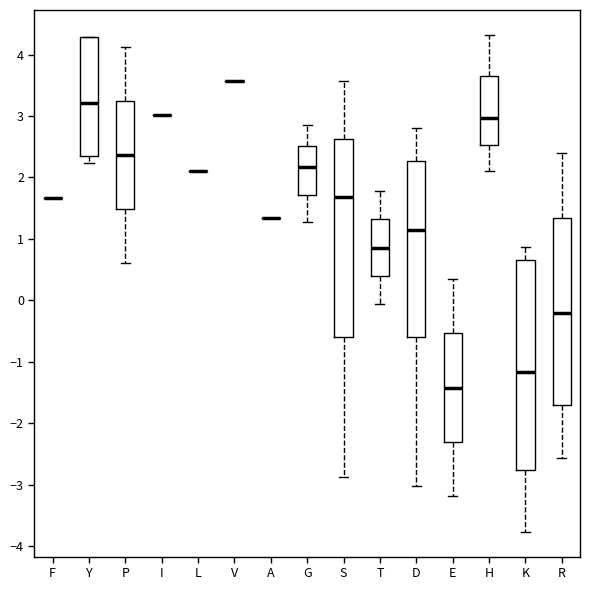

Reading left to right, transcribe this box plot: for each box, give where its median line is, the range the box spans, and where its two whiskers end, as read against the y-axis. The values are not printed on the chart, so give them approximately, as read against the axis.

F: box collapsed to a line at 1.7, whiskers 1.7 to 1.7
Y: median 3.2, box 2.3 to 4.3, whiskers 2.2 to 4.3
P: median 2.4, box 1.5 to 3.2, whiskers 0.6 to 4.1
I: box collapsed to a line at 3.0, whiskers 3.0 to 3.0
L: box collapsed to a line at 2.1, whiskers 2.1 to 2.1
V: box collapsed to a line at 3.6, whiskers 3.6 to 3.6
A: box collapsed to a line at 1.3, whiskers 1.3 to 1.3
G: median 2.2, box 1.7 to 2.5, whiskers 1.3 to 2.9
S: median 1.7, box -0.6 to 2.6, whiskers -2.9 to 3.6
T: median 0.9, box 0.4 to 1.3, whiskers -0.1 to 1.8
D: median 1.1, box -0.6 to 2.3, whiskers -3.0 to 2.8
E: median -1.4, box -2.3 to -0.5, whiskers -3.2 to 0.3
H: median 3.0, box 2.5 to 3.6, whiskers 2.1 to 4.3
K: median -1.2, box -2.8 to 0.7, whiskers -3.8 to 0.9
R: median -0.2, box -1.7 to 1.3, whiskers -2.6 to 2.4